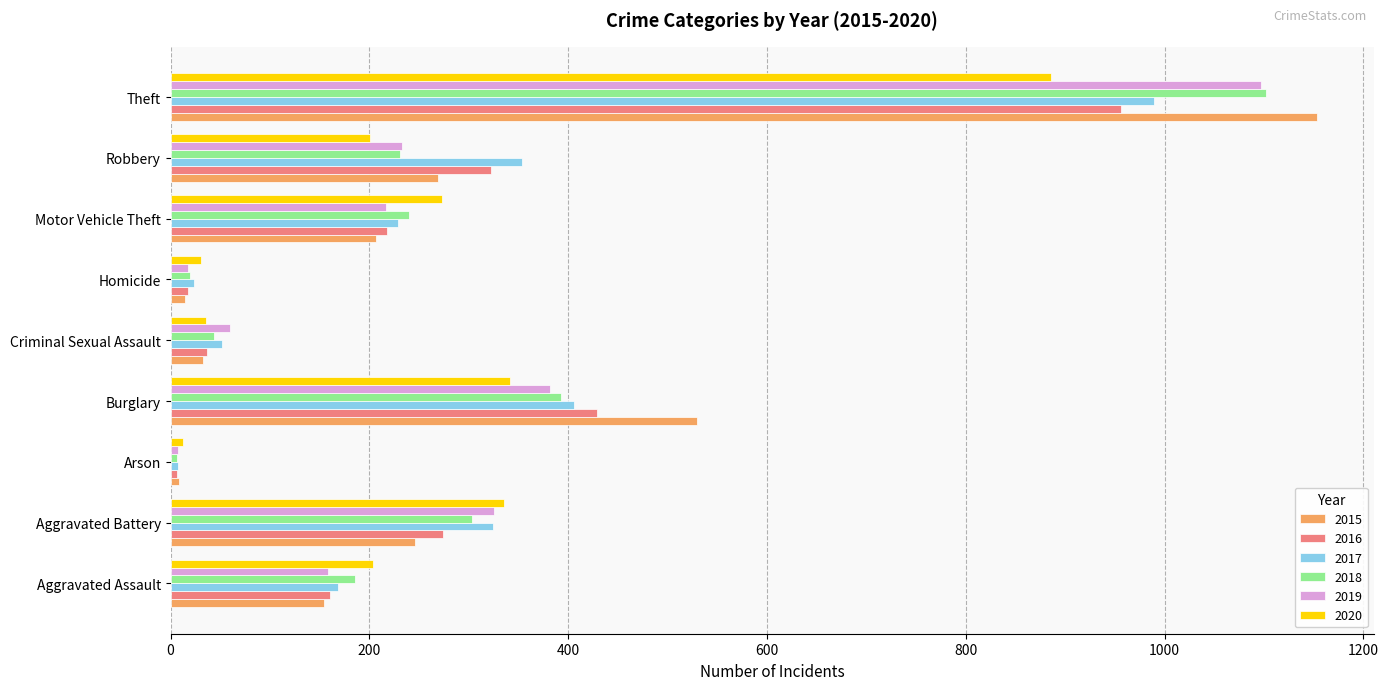

At which label is 2018 closest to 554?

Burglary